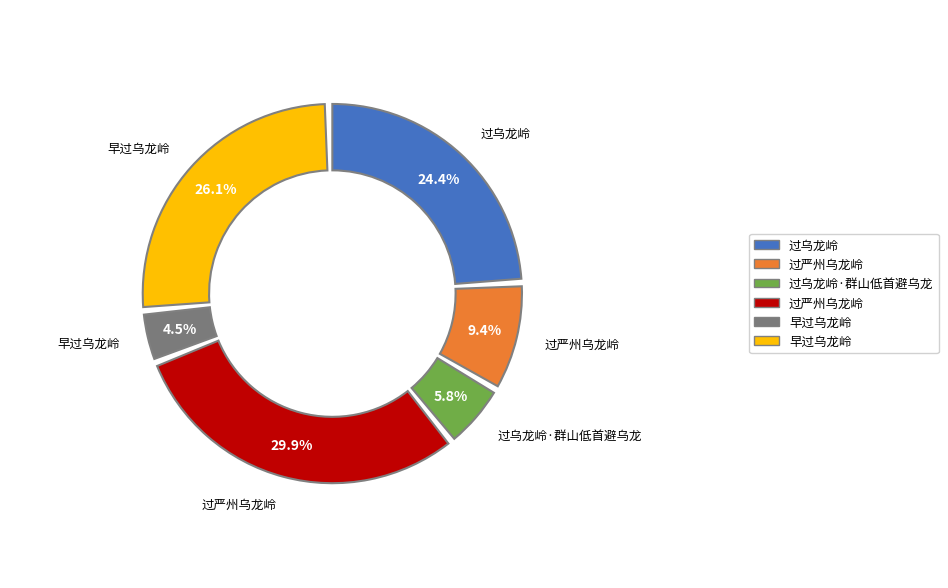

How many segments does this pie chart have?

6